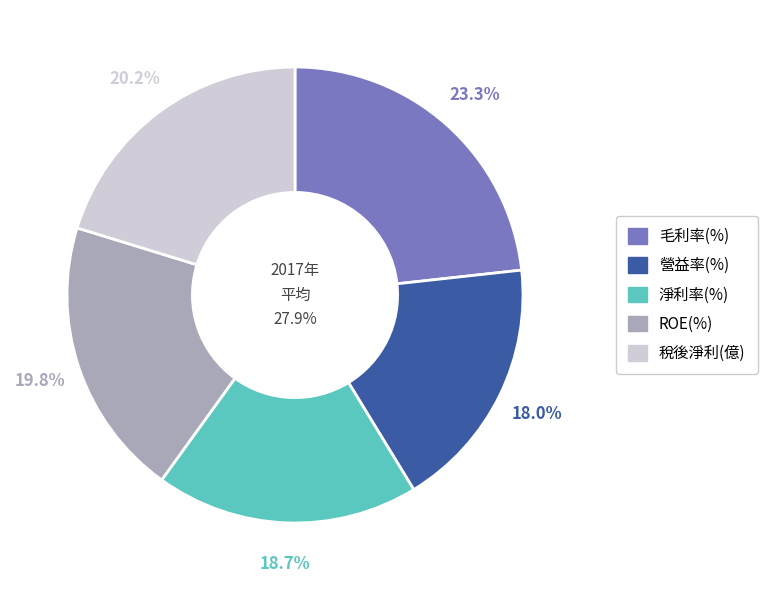

True or false: 稅後淨利(億) accounts for 20% of the total.

True